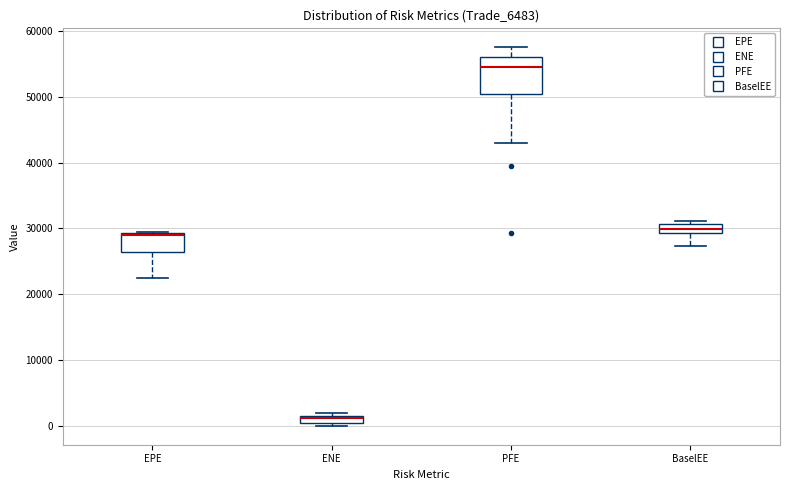

Comparing the boxes themselves (not the whiskers), which one is the tallest?

PFE